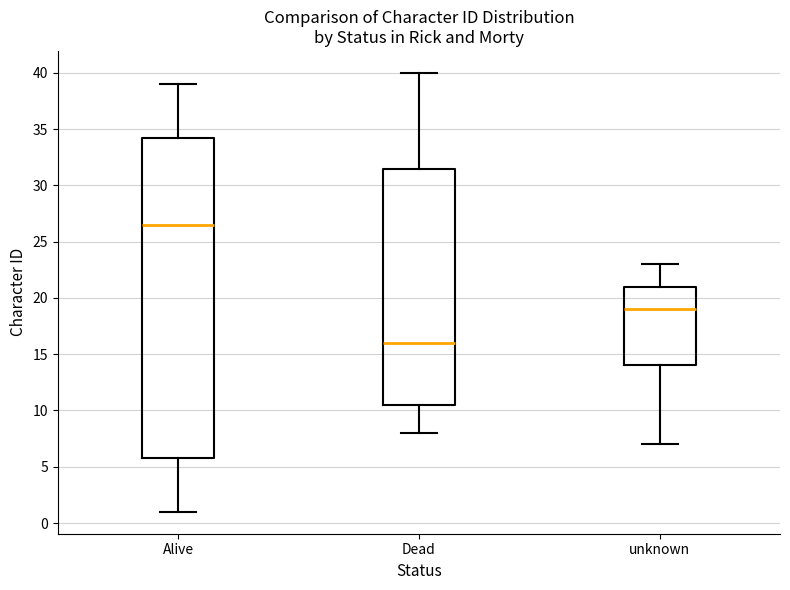

Reading left to right, transcribe this box plot: for each box, give where its median line is, the range the box spans, and where its two whiskers end, as read against the y-axis. The values are not printed on the chart, so give them approximately, as read against the axis.

Alive: median 26.5, box 6.0 to 34.5, whiskers 1.0 to 39.0
Dead: median 16.0, box 10.5 to 31.5, whiskers 8.0 to 40.0
unknown: median 19.0, box 14.0 to 21.0, whiskers 7.0 to 23.0